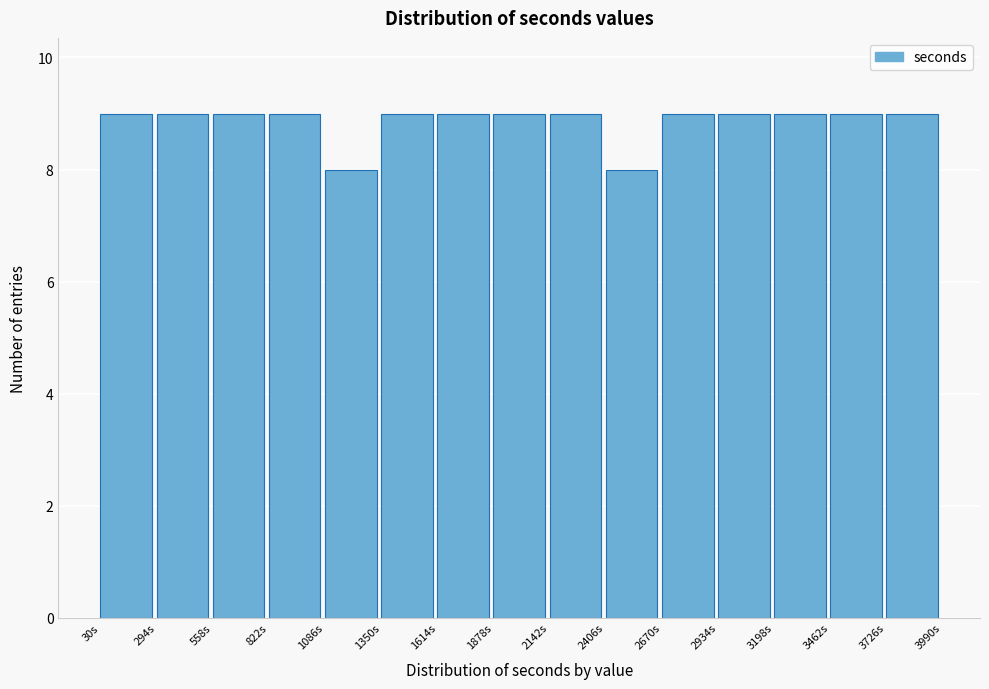

How tall is the bar that spans 2950 to 3200 on the x-axis? Neither the bar edges nor the heights are printed on the chart, so give them approximately, as read against the axes.

9